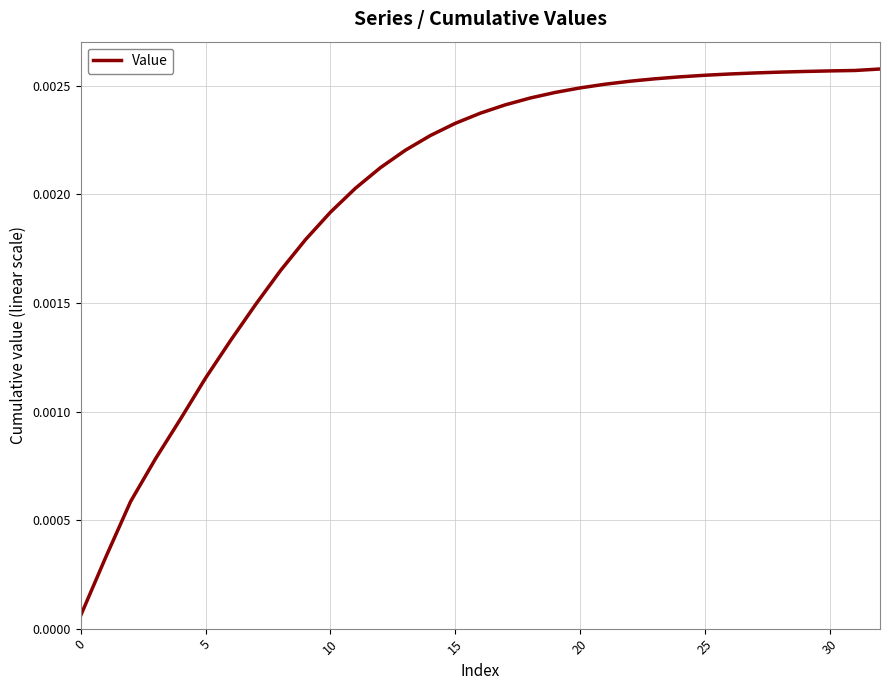

Which label corresponds to the largest value in the chart?

32